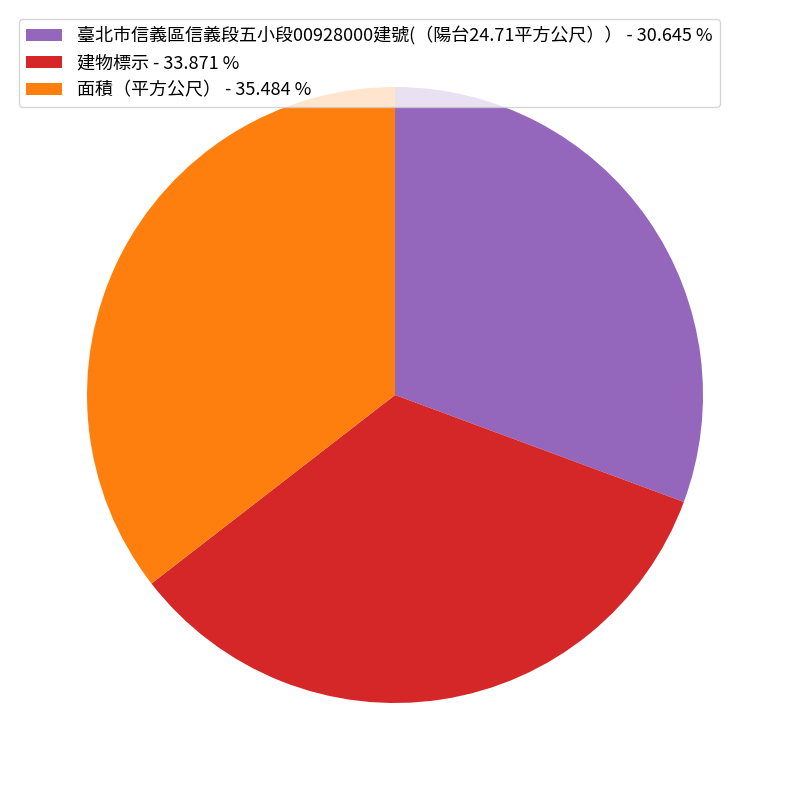

What is the largest slice in the pie chart?

面積（平方公尺）